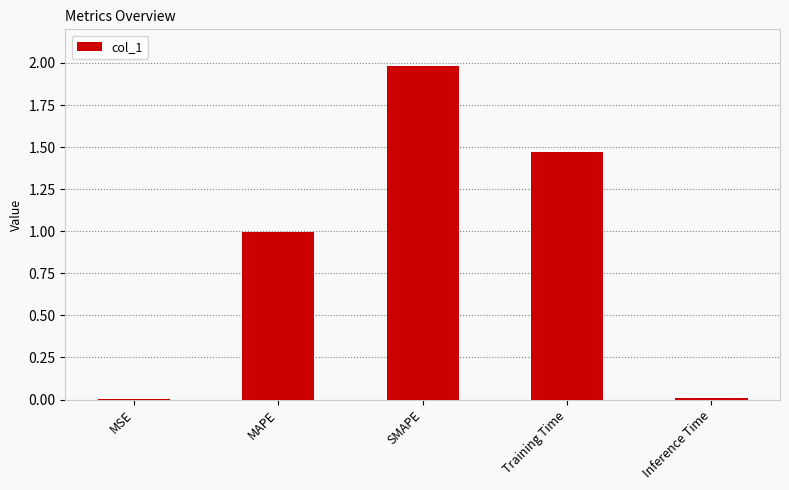

What is the change in value from MSE to SMAPE?

+2.0